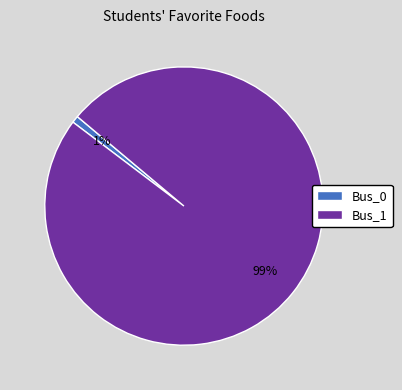

What is the largest slice in the pie chart?

Bus_1